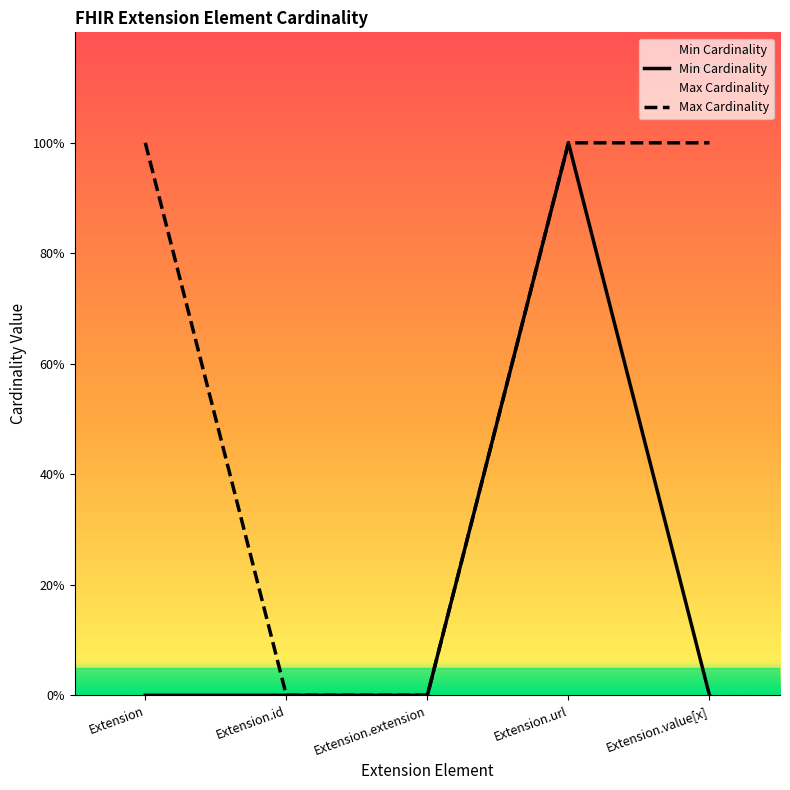

Reading left to right, transcribe all the data shown in this chart.

Min Cardinality: Extension=0	Extension.id=0	Extension.extension=0	Extension.url=1	Extension.value[x]=0
Max Cardinality: Extension=1	Extension.id=0	Extension.extension=0	Extension.url=1	Extension.value[x]=1